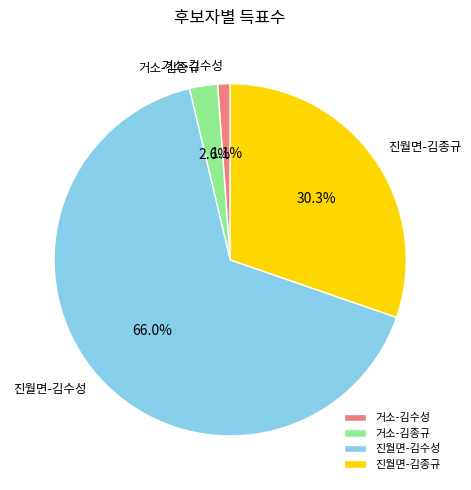

Does 진월면-김수성 account for over 50% of the chart?

Yes